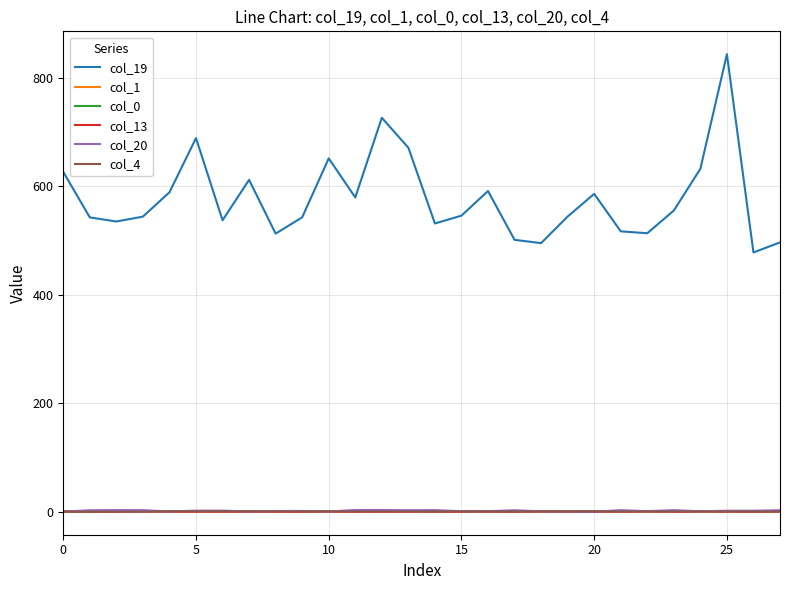

True or false: col_1 and col_19 cross at least once.

False